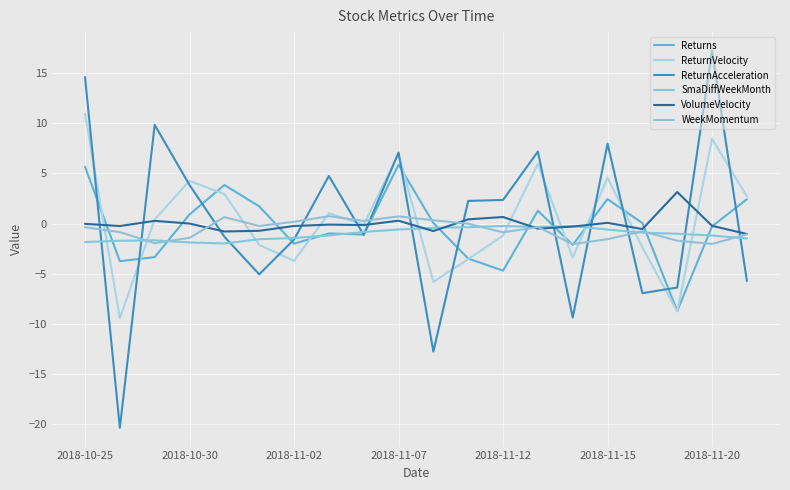

At which category does the chart reach its peak across all series?

2018-11-20